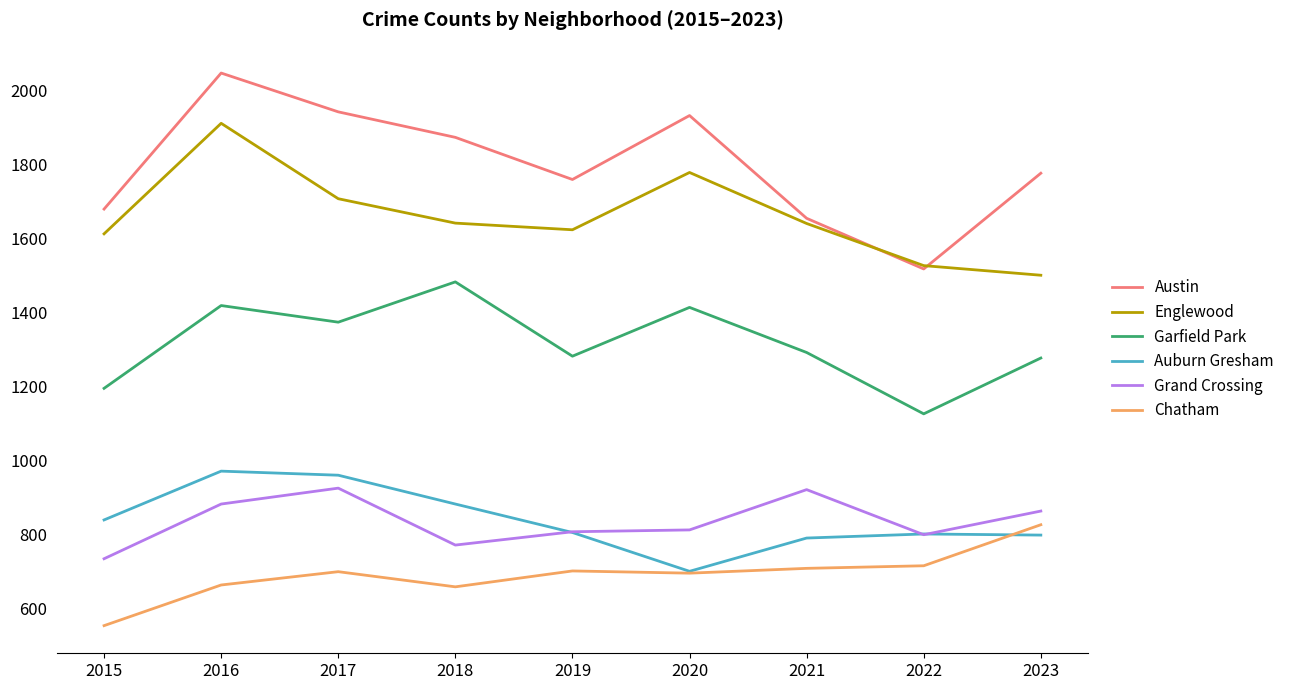

True or false: Austin and Auburn Gresham intersect in this chart.

False